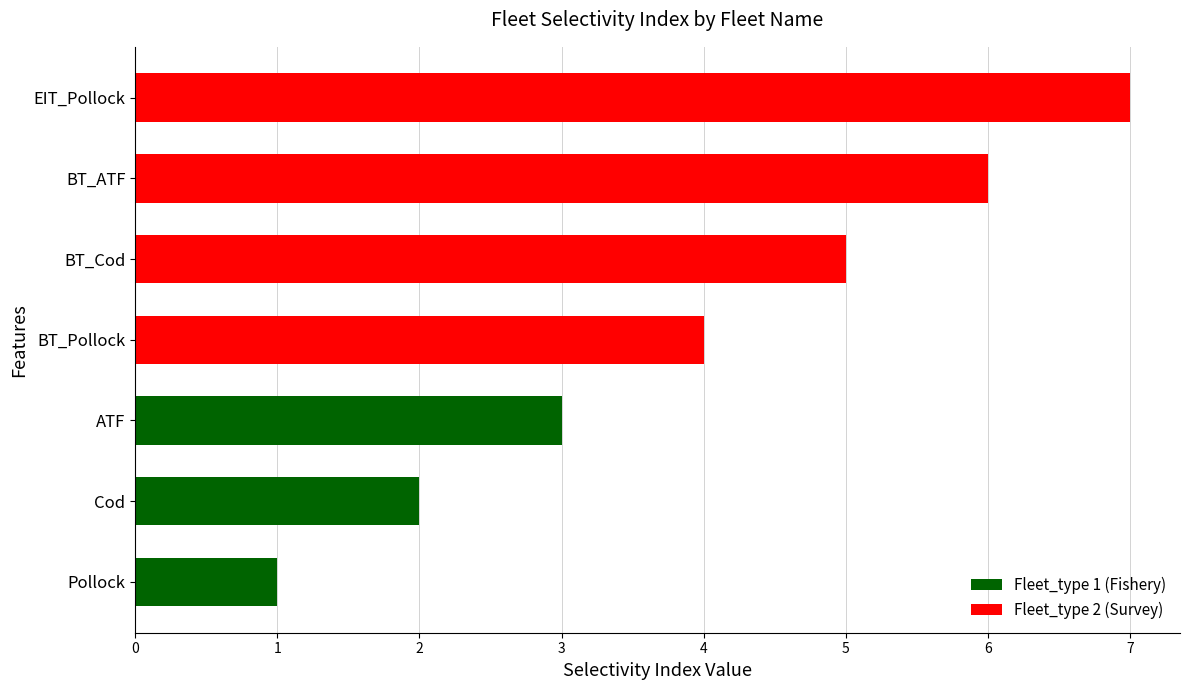

Between BT_ATF and Cod, which is larger?

BT_ATF